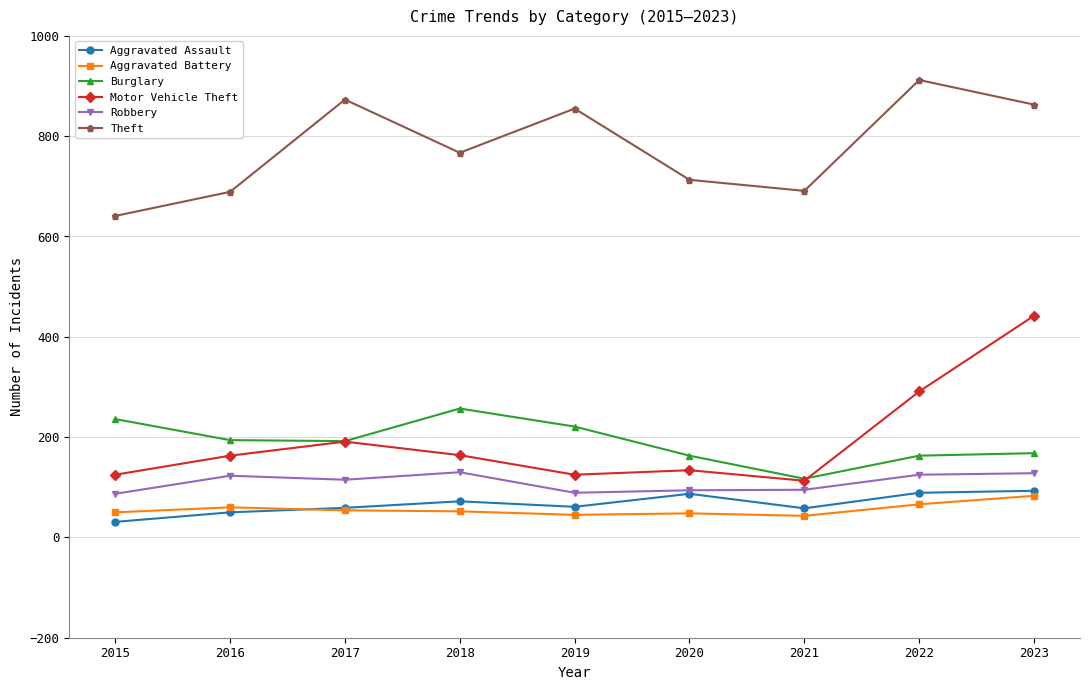

True or false: Motor Vehicle Theft and Aggravated Battery cross at least once.

False